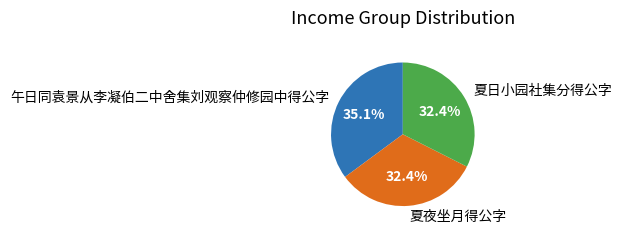

The 夏夜坐月得公字 slice represents 32% of the pie. True or false?

True